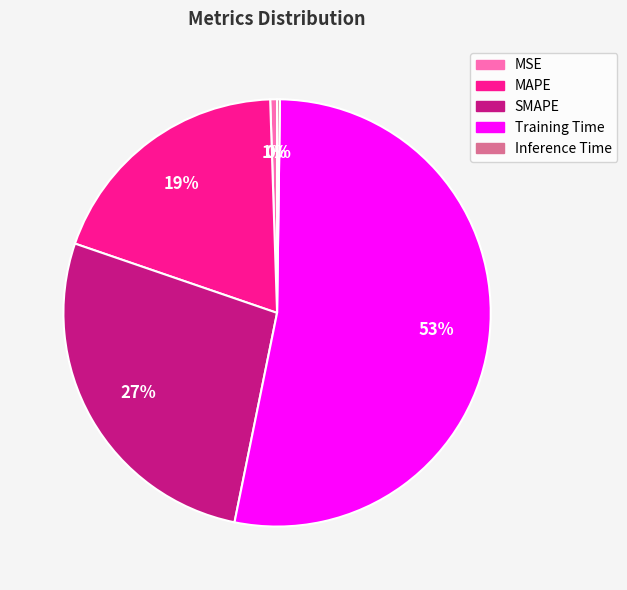

Does Training Time account for over 50% of the chart?

Yes